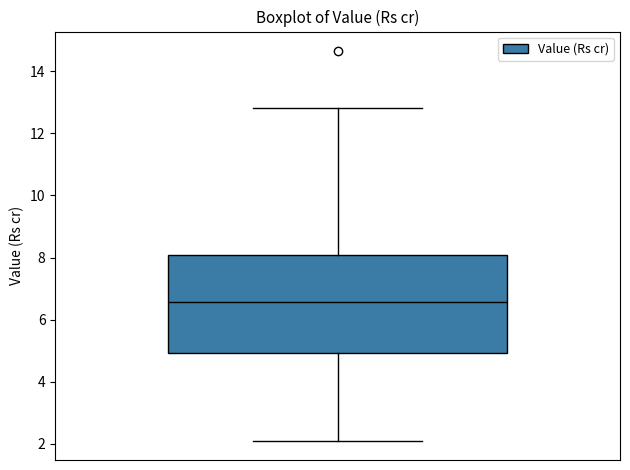

Where does the lower whisker of the box end on the y-axis? The values are not printed on the chart, so give them approximately, as read against the axis.

2.2